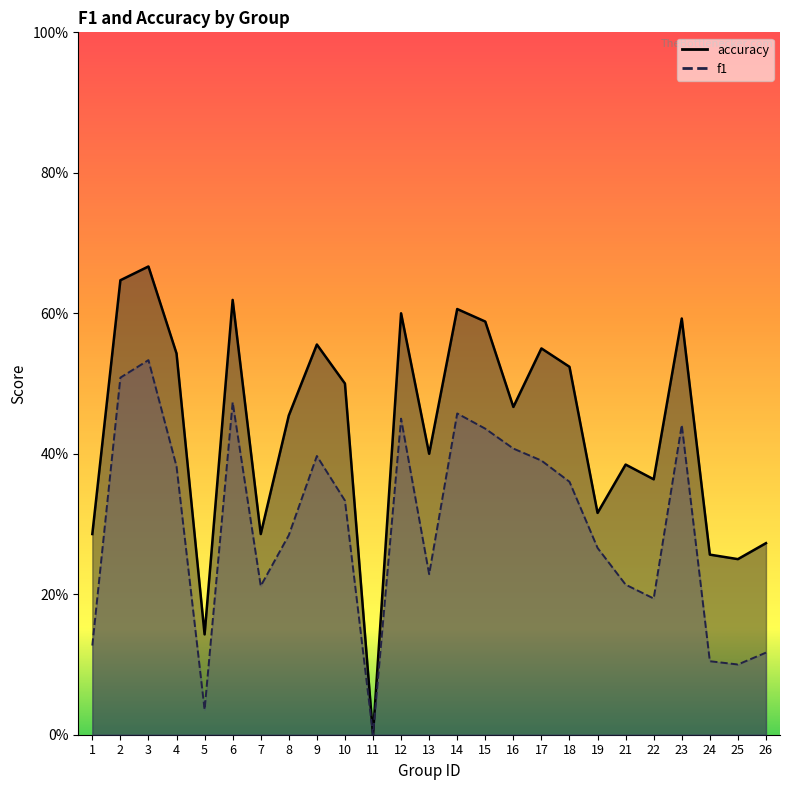

True or false: f1 and accuracy cross at least once.

False